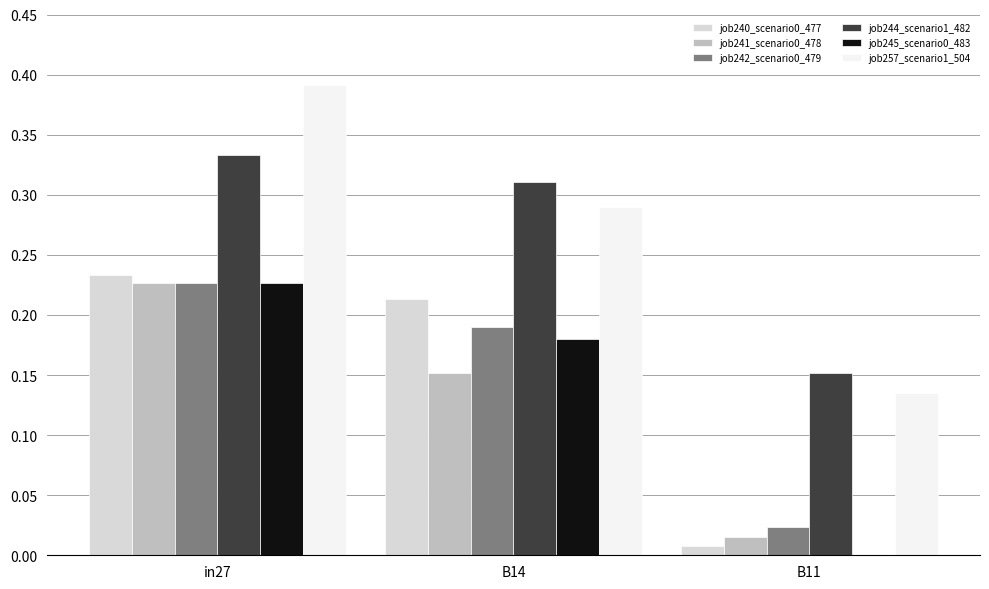

How many categories are shown in the chart?

3